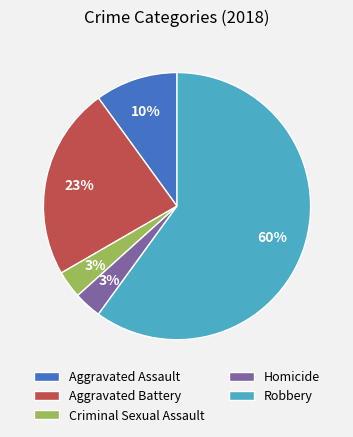

Count the number of slices in the pie.

5